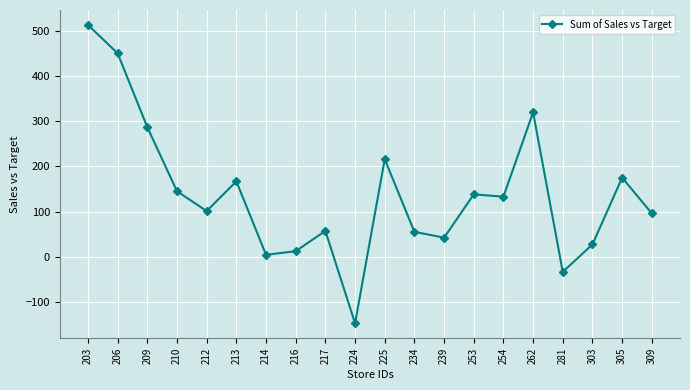

True or false: the data has more than 0 interior local peaks.

True